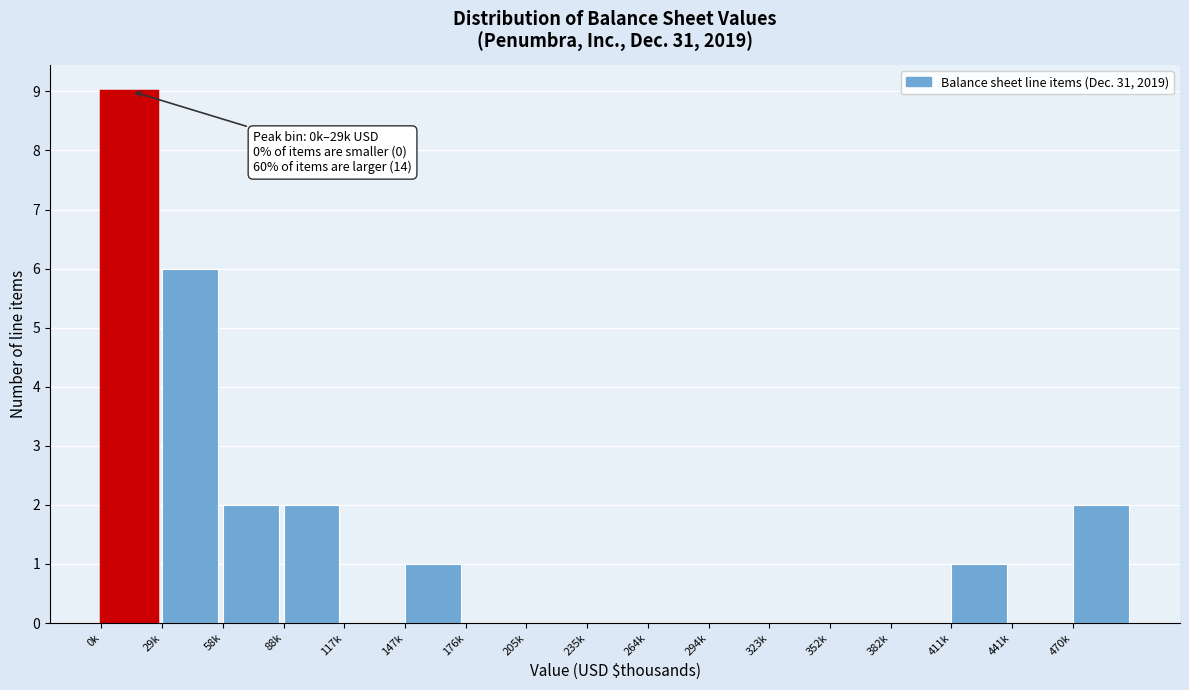

Reading left to right, what are all the values shown in this chart?

0k=9	29k=6	58k=2	88k=2	117k=0	147k=1	176k=0	205k=0	235k=0	264k=0	294k=0	323k=0	352k=0	382k=0	411k=1	441k=0	470k=2